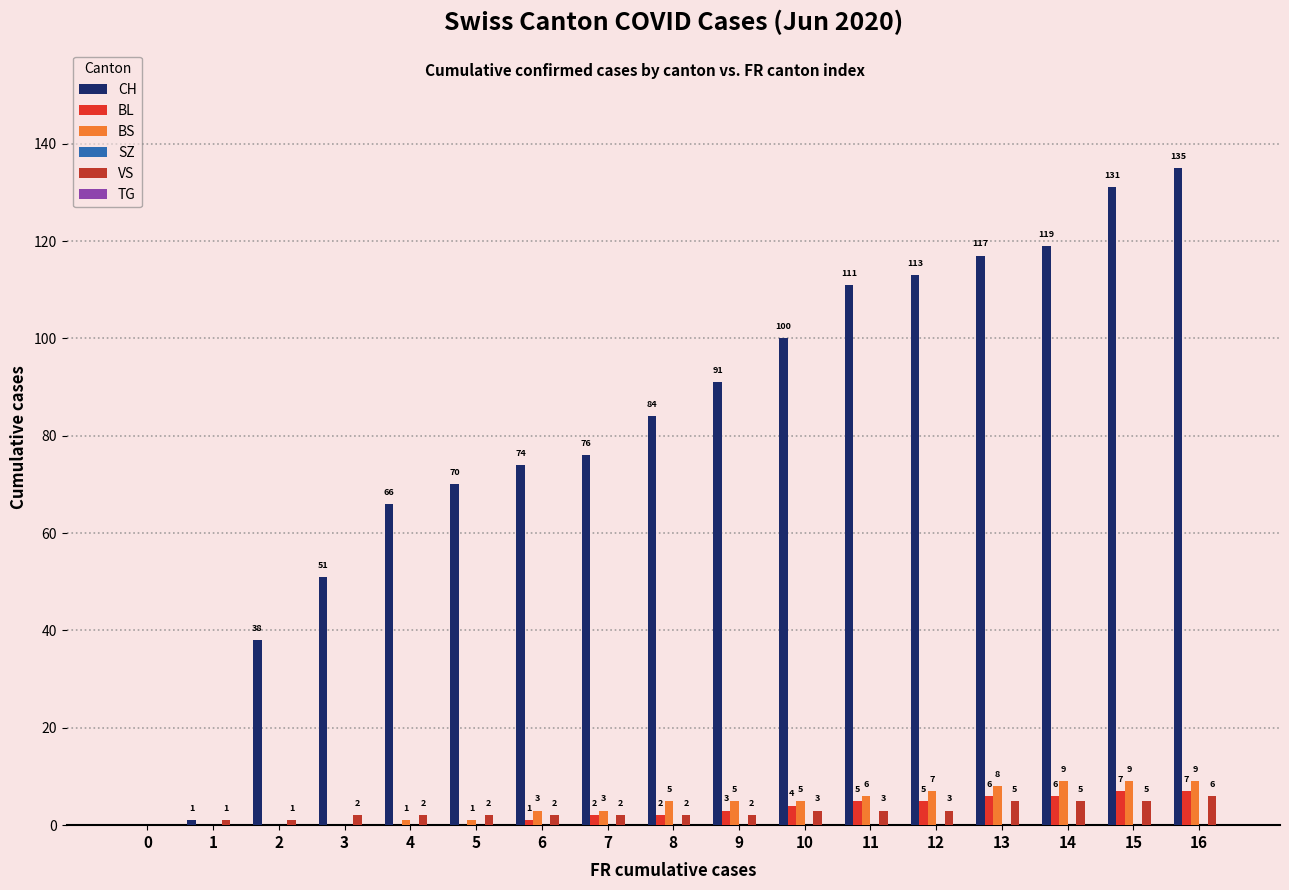

Are the bars grouped side by side (vs. stacked)?

Yes